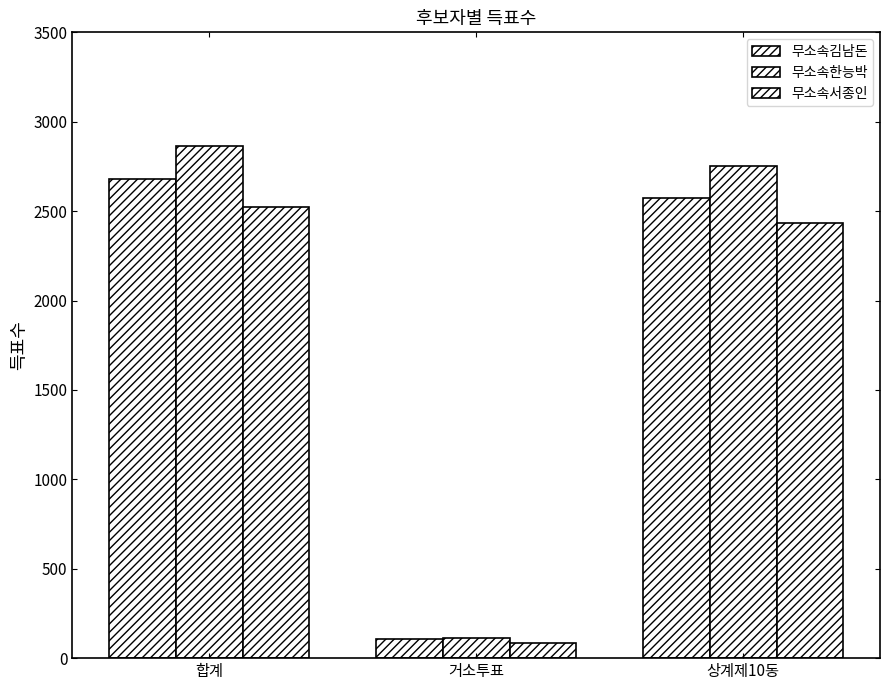

How many series are shown in this chart?

3